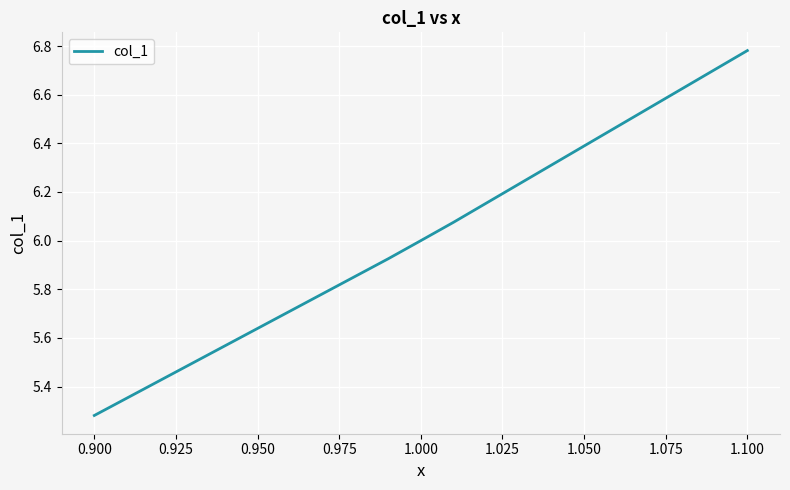

What is the sum of all values?

36.1